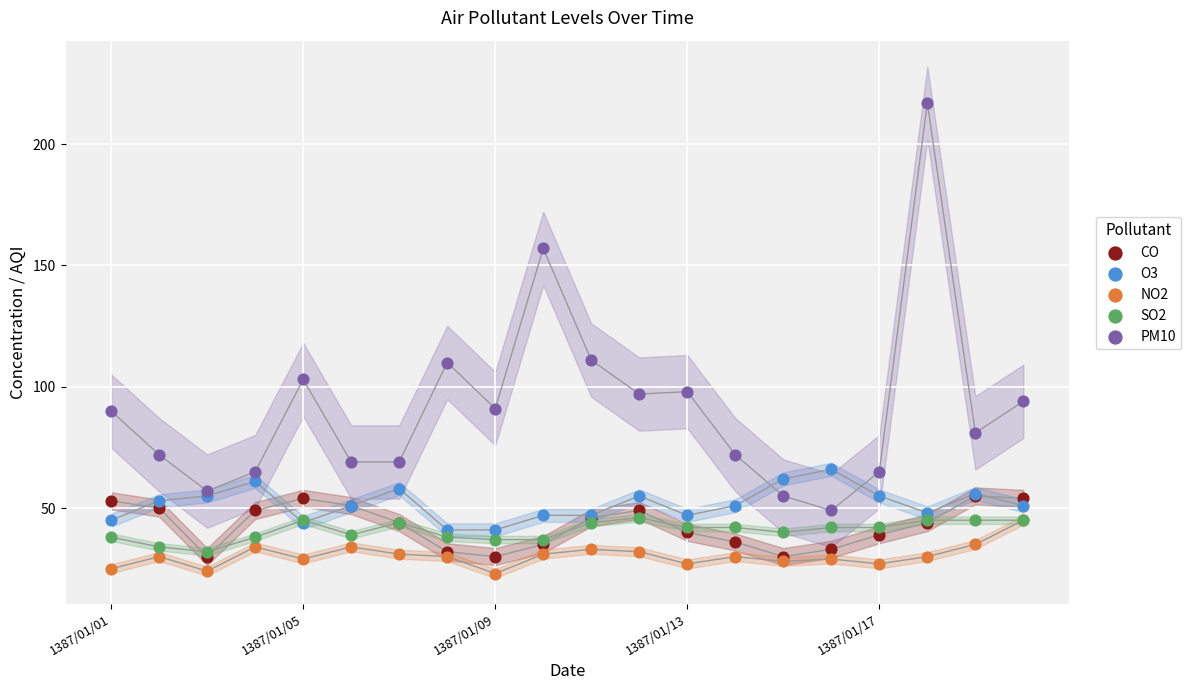

What are all the series names shown in the legend?

CO, O3, NO2, SO2, PM10